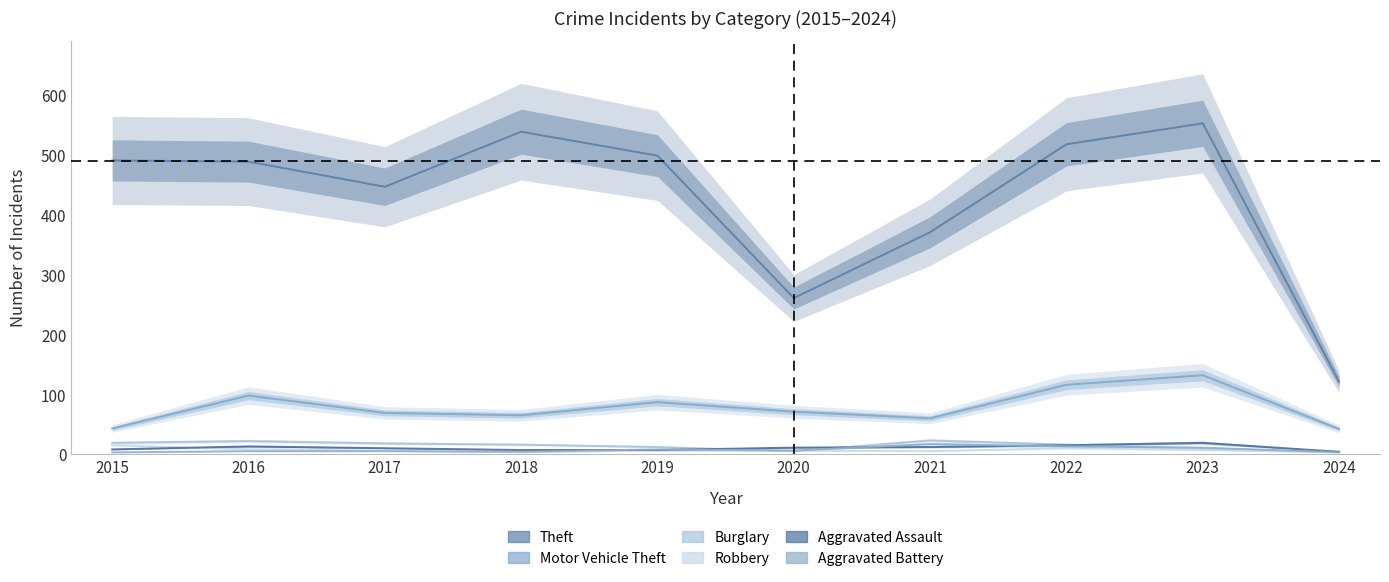

List the labels in order of Aggravated Battery value, smallest first.

2015, 2024, 2018, 2016, 2017, 2020, 2019, 2023, 2022, 2021